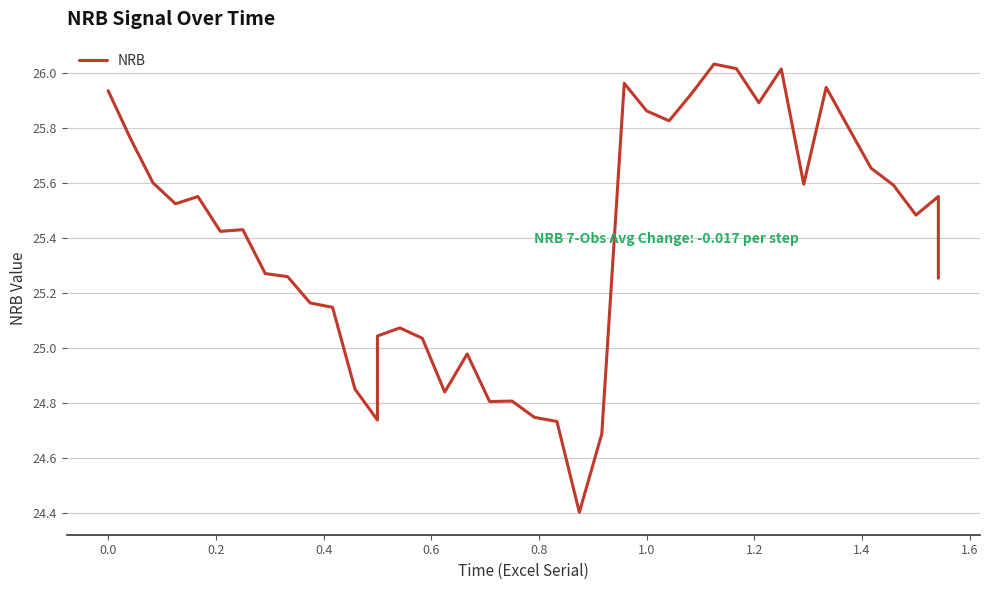

What is the average value?

25.4